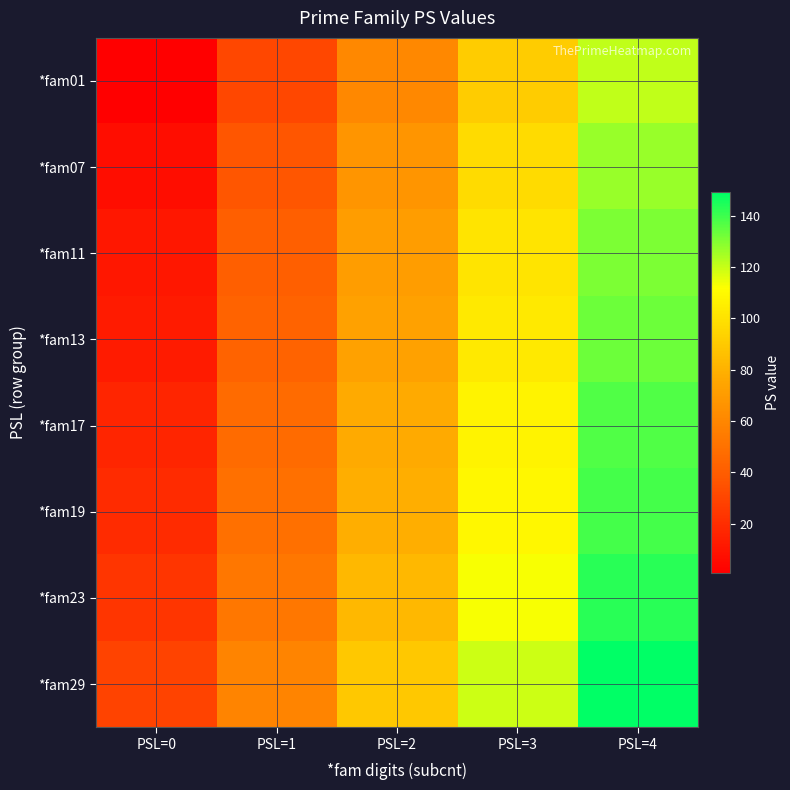

Reading left to right, transcribe all the data shown in this chart.

*fam01: PSL=0=1	PSL=1=31	PSL=2=61	PSL=3=91	PSL=4=121
*fam07: PSL=0=7	PSL=1=37	PSL=2=67	PSL=3=97	PSL=4=127
*fam11: PSL=0=11	PSL=1=41	PSL=2=71	PSL=3=101	PSL=4=131
*fam13: PSL=0=13	PSL=1=43	PSL=2=73	PSL=3=103	PSL=4=133
*fam17: PSL=0=17	PSL=1=47	PSL=2=77	PSL=3=107	PSL=4=137
*fam19: PSL=0=19	PSL=1=49	PSL=2=79	PSL=3=109	PSL=4=139
*fam23: PSL=0=23	PSL=1=53	PSL=2=83	PSL=3=113	PSL=4=143
*fam29: PSL=0=29	PSL=1=59	PSL=2=89	PSL=3=119	PSL=4=149